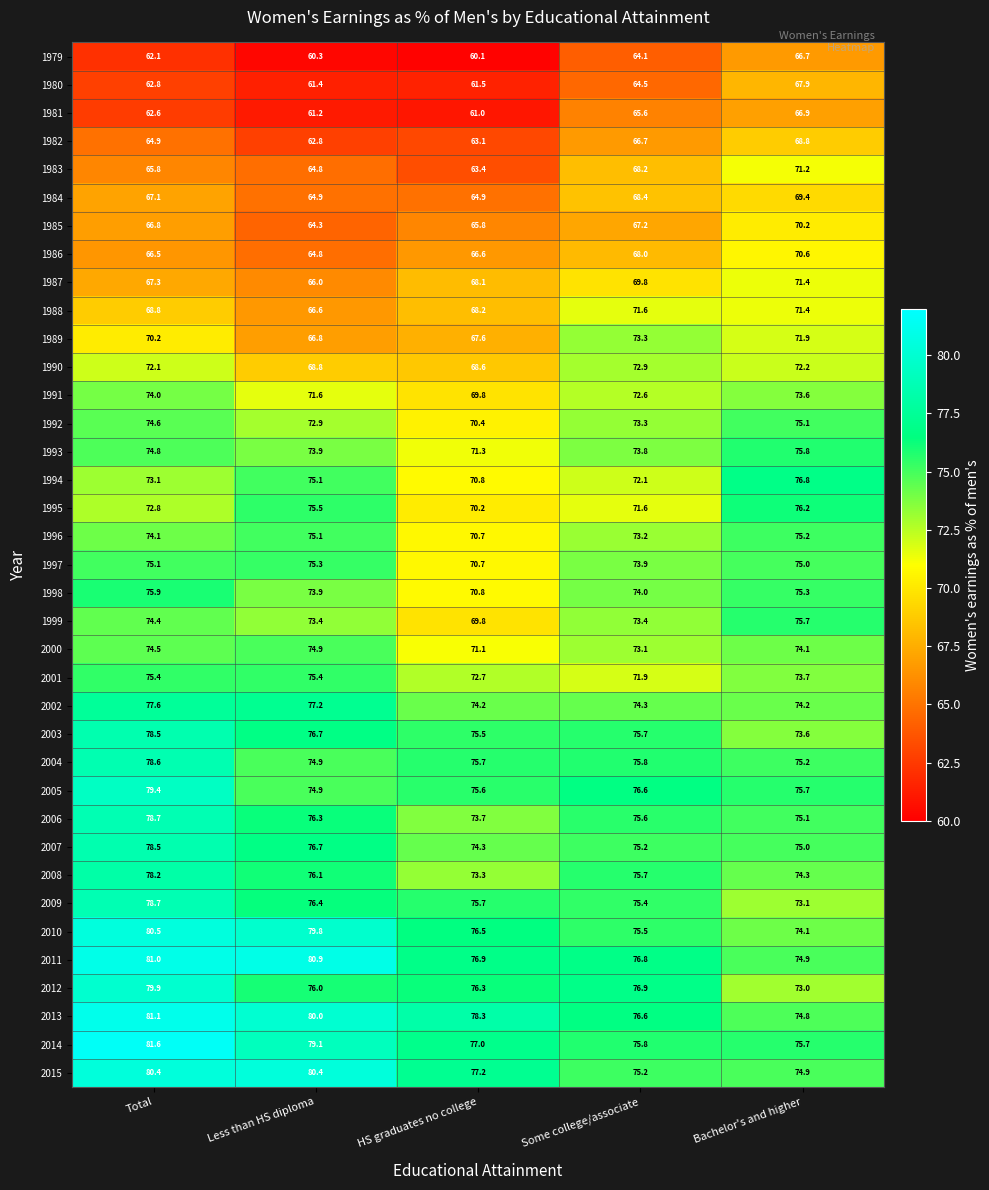

At which category does the chart reach its peak across all series?

Total